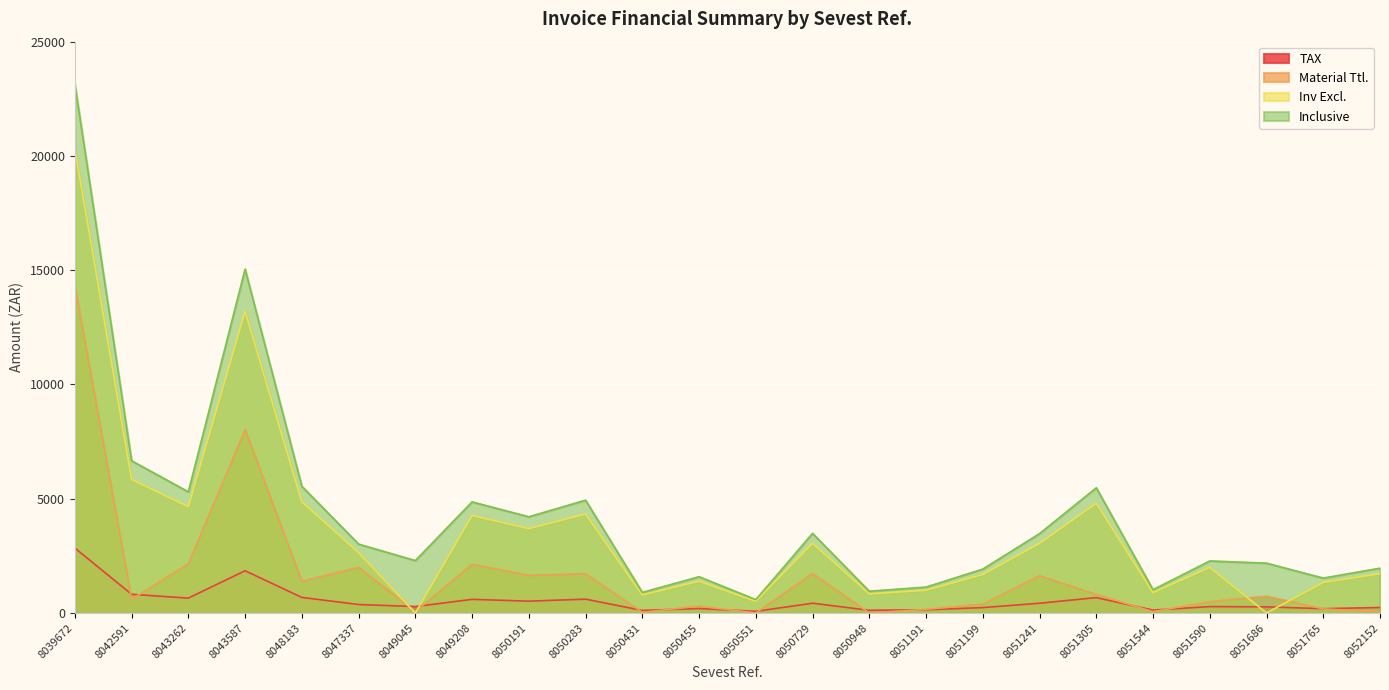

True or false: TAX and Material Ttl. cross at least once.

True